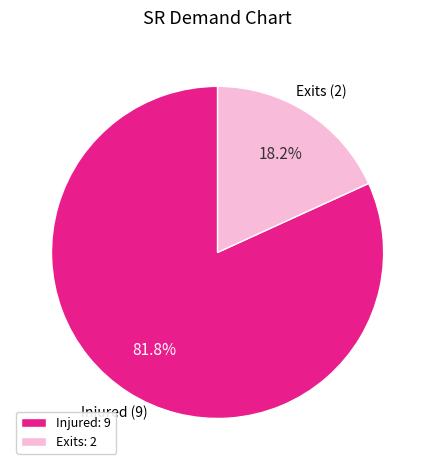

Which has a higher value, Exits or Injured?

Injured